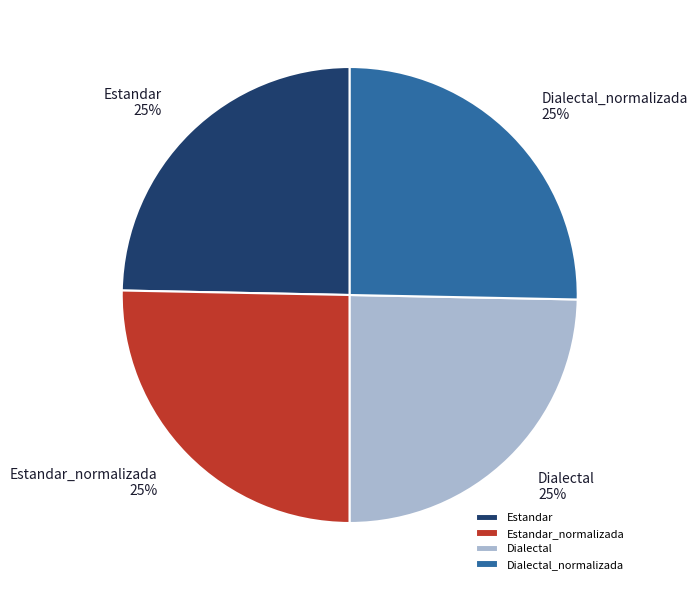

What is the ratio of the value at Dialectal_normalizada to the value at Estandar_normalizada?

1.0